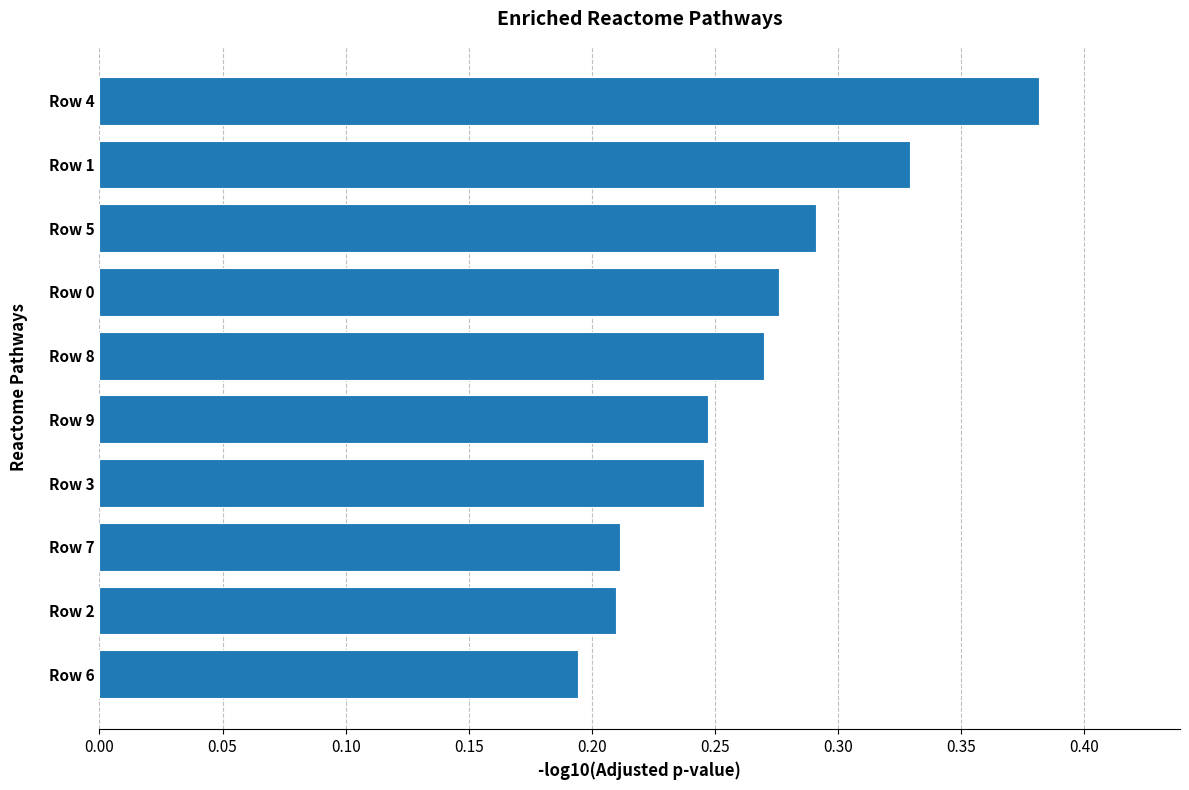

Which category has the lowest value across all series?

Row 6